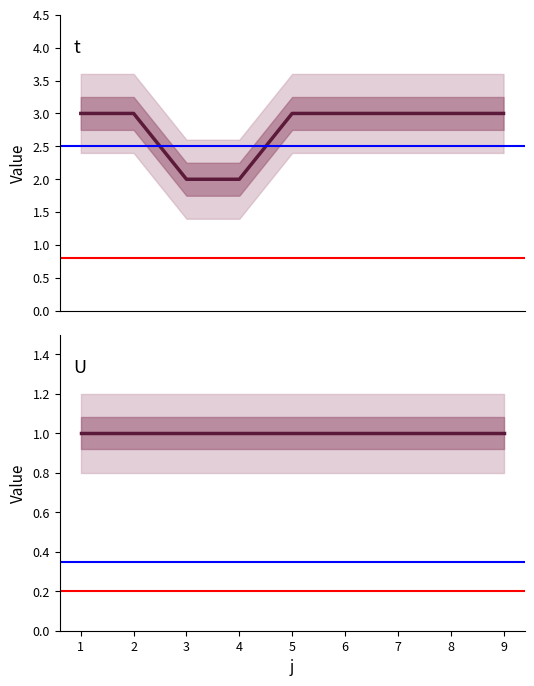

What is the sum of the values at 6 and 4?

5